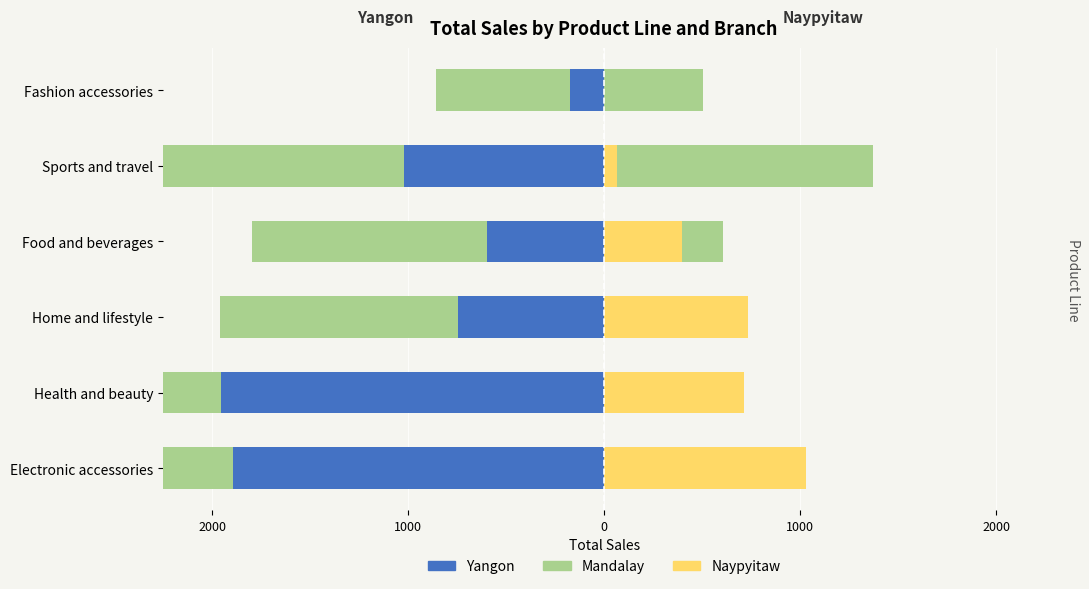

True or false: Mandalay has a value of -679.5 at Fashion accessories.

True